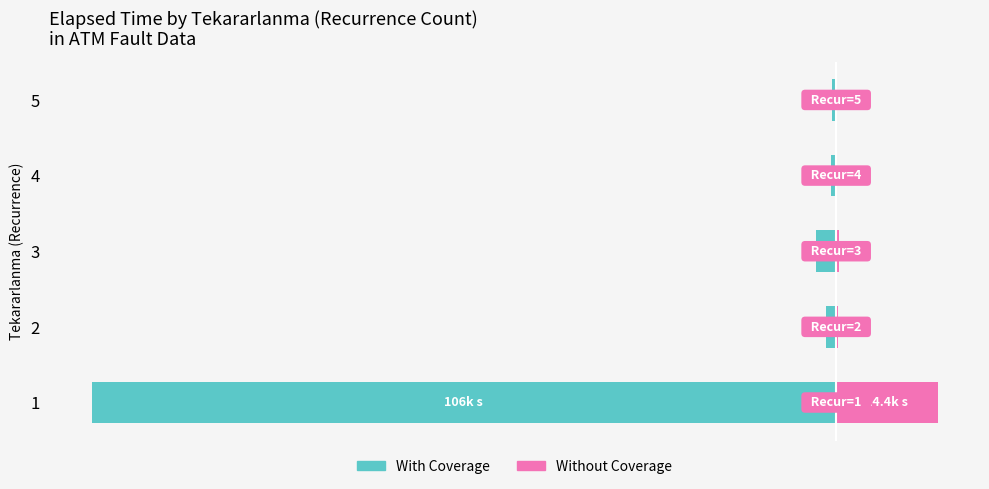

The Without Coverage series shows 45.8 at 5. True or false?

False